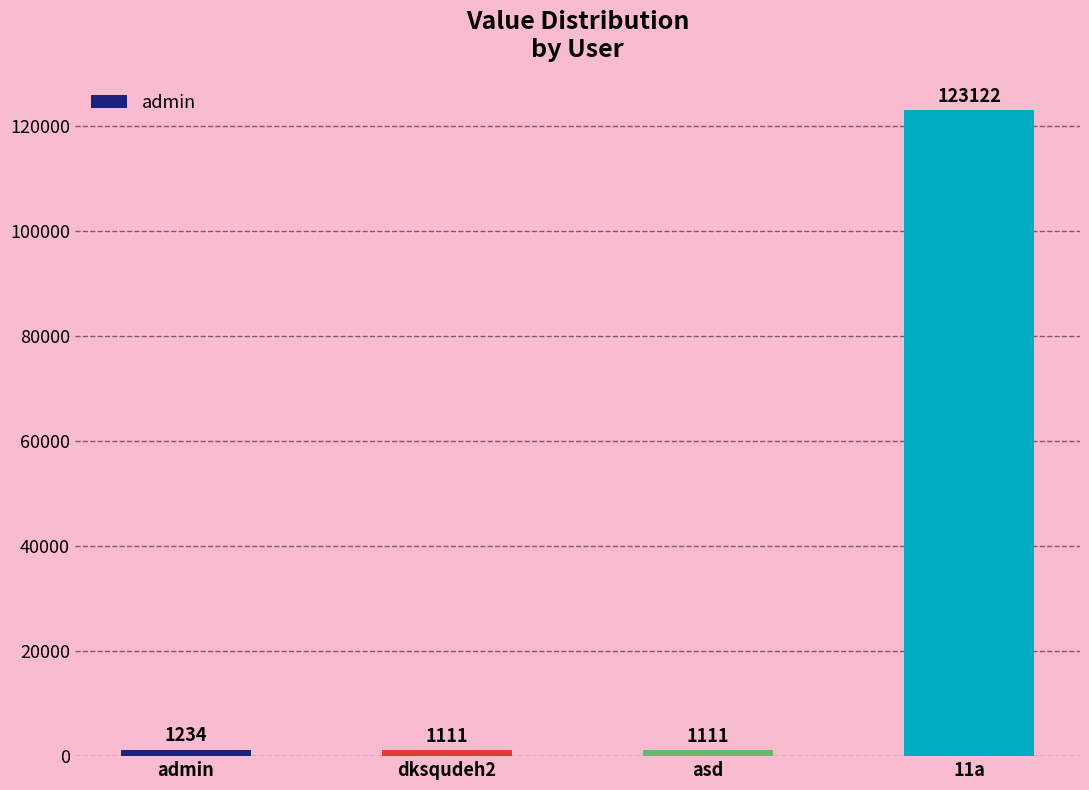

Reading right to left, what are all the values shown in this chart?

123122	1111	1111	1234